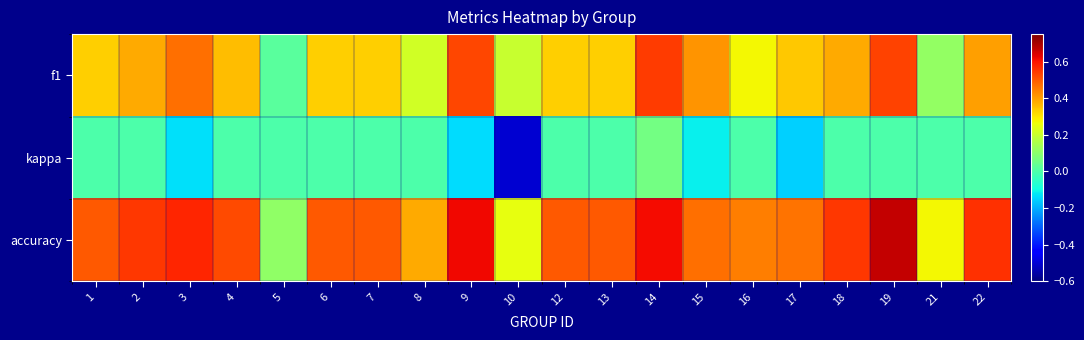

At how many categories does at least one series exceed 0?

20